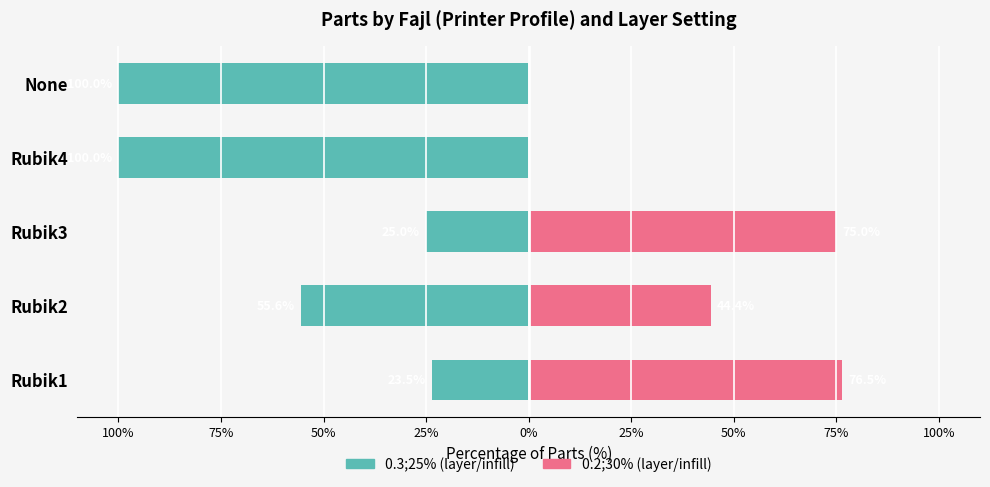

List the series in order of their peak value, highest first.

0.2;30% layer, 0.3;25% layer